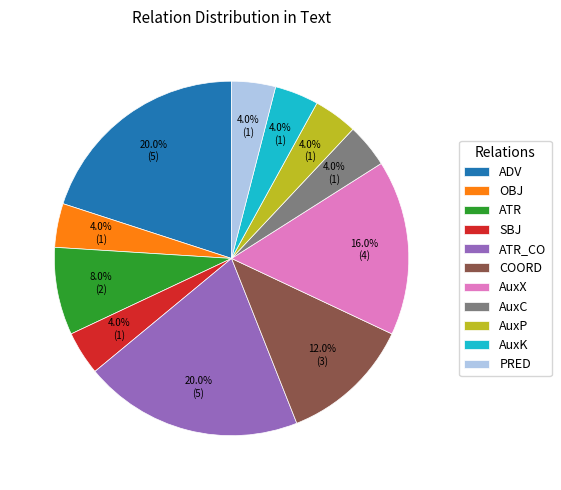

Between COORD and ATR_CO, which is larger?

ATR_CO